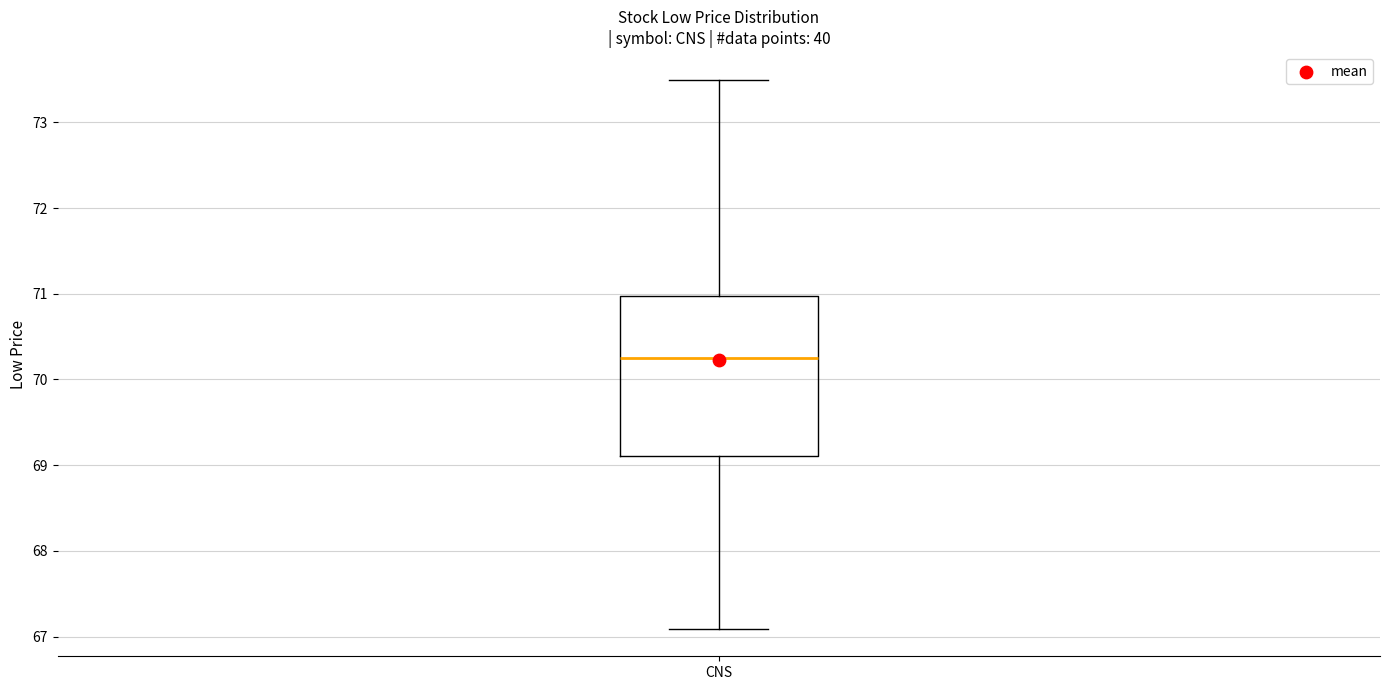

Where is the upper edge of the box for CNS on the y-axis? The values are not printed on the chart, so give them approximately, as read against the axis.

71.0